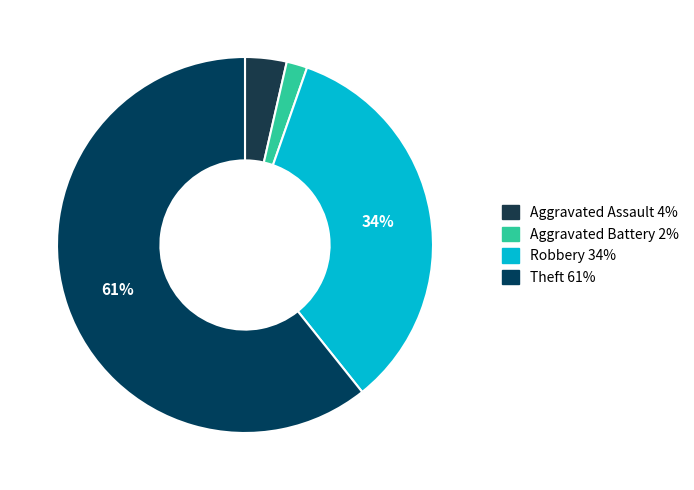

Count the number of slices in the pie.

4